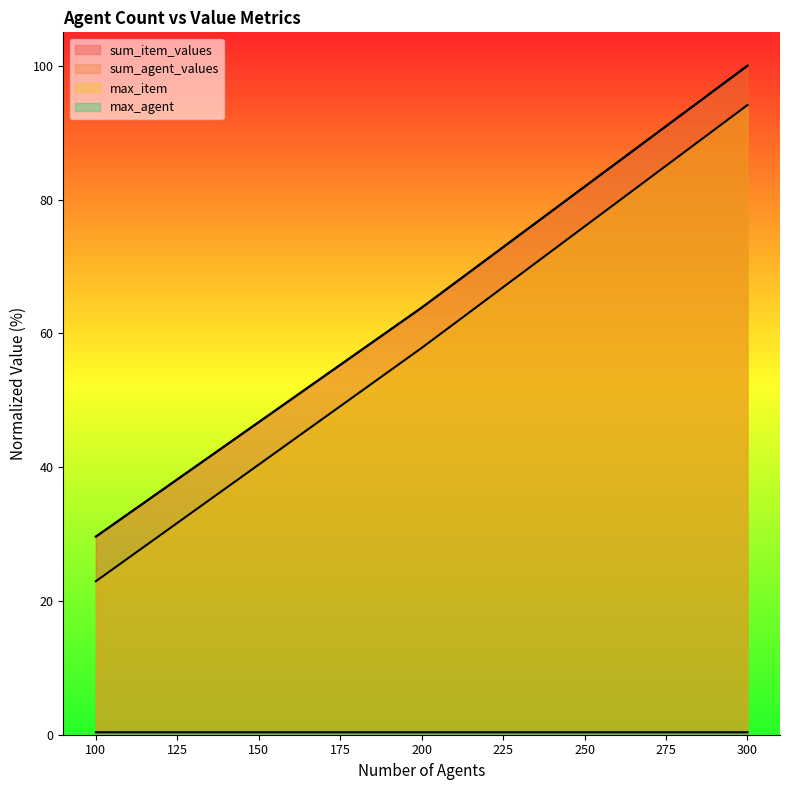

How many data points does each series have?

3